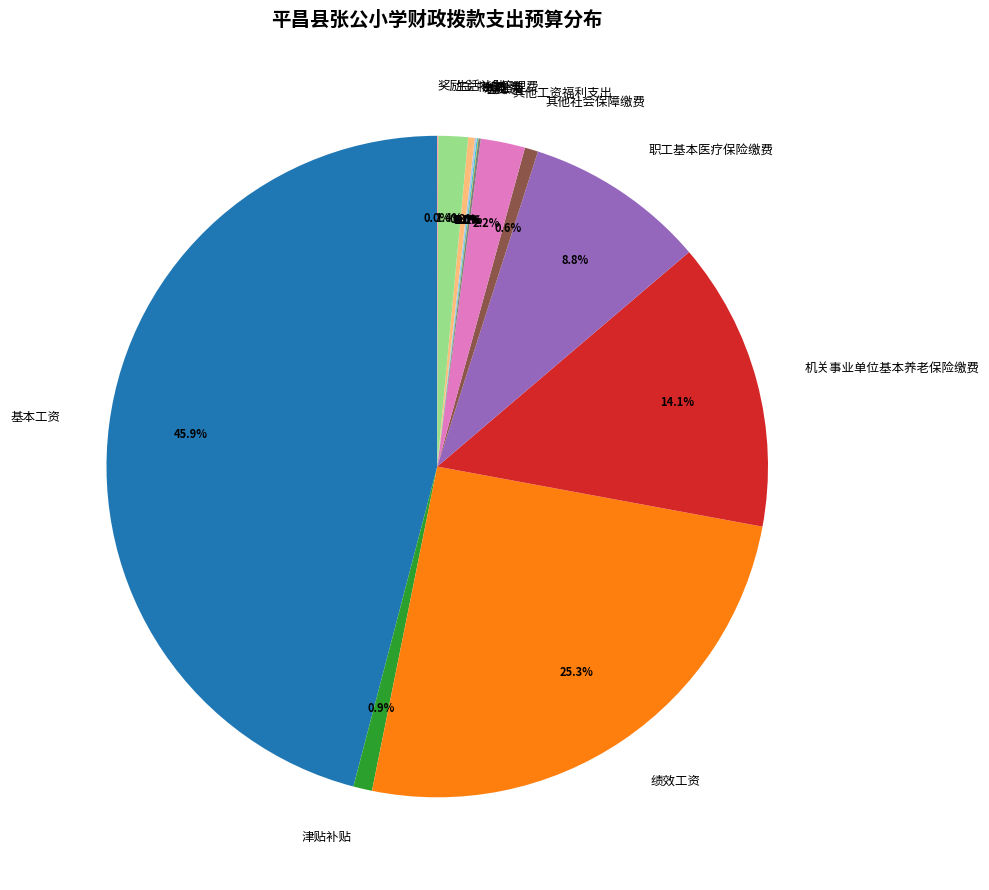

Which slice is the largest?

基本工资